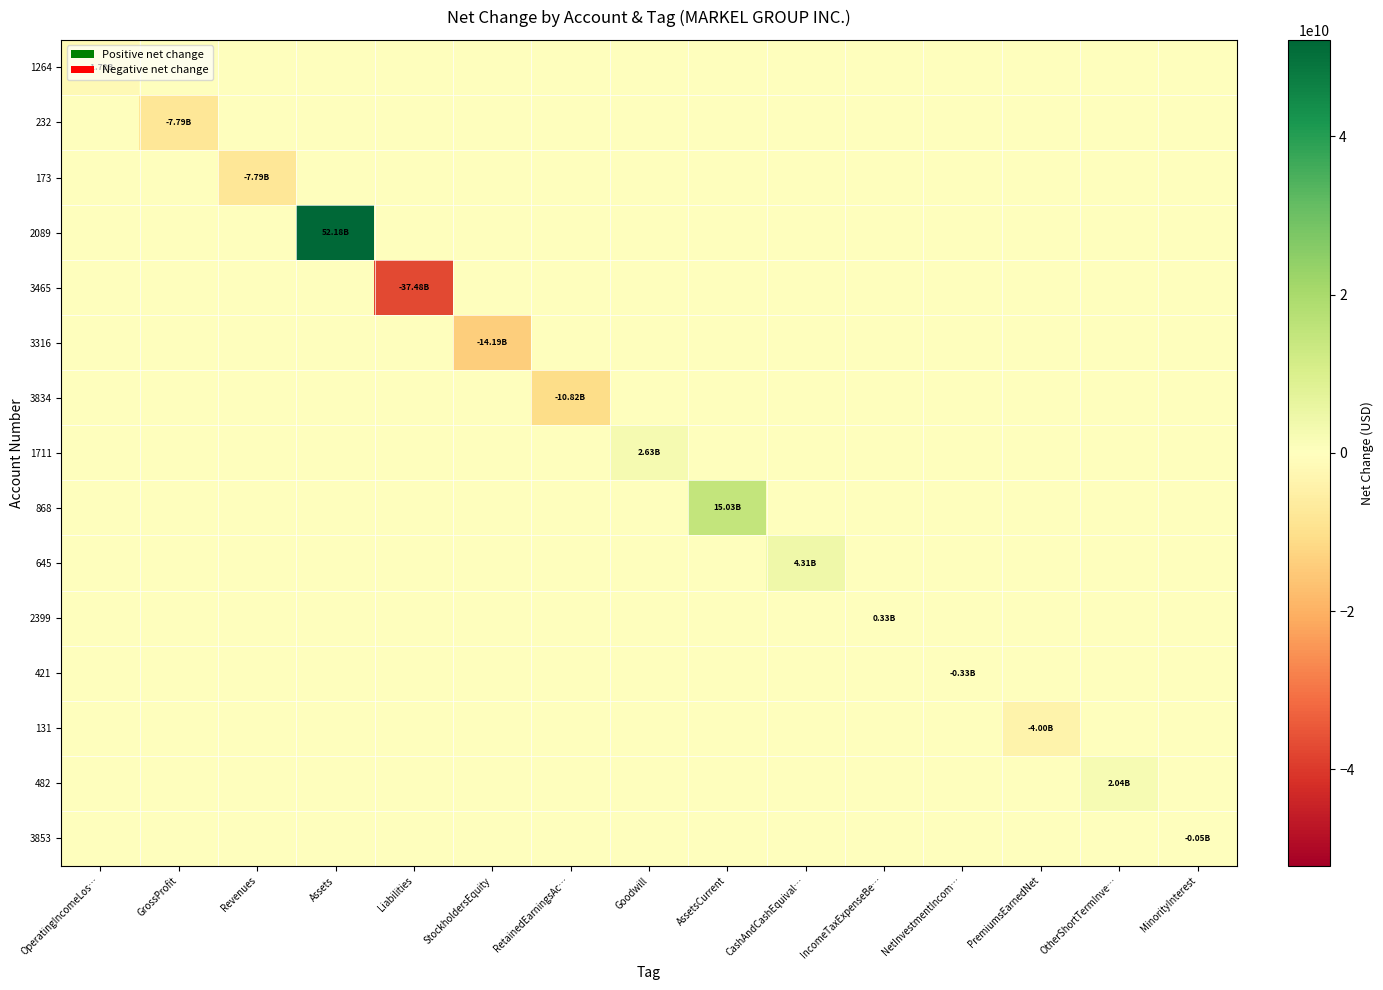

Reading left to right, what are all the values shown in this chart?

1264: OperatingIncomeLos…=-1723960000	GrossProfit=0	Revenues=0	Assets=0	Liabilities=0	StockholdersEquity=0	RetainedEarningsAc…=0	Goodwill=0	AssetsCurrent=0	CashAndCashEquival…=0	IncomeTaxExpenseBe…=0	NetInvestmentIncom…=0	PremiumsEarnedNet=0	OtherShortTermInve…=0	MinorityInterest=0
232: OperatingIncomeLos…=0	GrossProfit=-7785925000	Revenues=0	Assets=0	Liabilities=0	StockholdersEquity=0	RetainedEarningsAc…=0	Goodwill=0	AssetsCurrent=0	CashAndCashEquival…=0	IncomeTaxExpenseBe…=0	NetInvestmentIncom…=0	PremiumsEarnedNet=0	OtherShortTermInve…=0	MinorityInterest=0
173: OperatingIncomeLos…=0	GrossProfit=0	Revenues=-7785925000	Assets=0	Liabilities=0	StockholdersEquity=0	RetainedEarningsAc…=0	Goodwill=0	AssetsCurrent=0	CashAndCashEquival…=0	IncomeTaxExpenseBe…=0	NetInvestmentIncom…=0	PremiumsEarnedNet=0	OtherShortTermInve…=0	MinorityInterest=0
2089: OperatingIncomeLos…=0	GrossProfit=0	Revenues=0	Assets=52184133000	Liabilities=0	StockholdersEquity=0	RetainedEarningsAc…=0	Goodwill=0	AssetsCurrent=0	CashAndCashEquival…=0	IncomeTaxExpenseBe…=0	NetInvestmentIncom…=0	PremiumsEarnedNet=0	OtherShortTermInve…=0	MinorityInterest=0
3465: OperatingIncomeLos…=0	GrossProfit=0	Revenues=0	Assets=0	Liabilities=-37480610000	StockholdersEquity=0	RetainedEarningsAc…=0	Goodwill=0	AssetsCurrent=0	CashAndCashEquival…=0	IncomeTaxExpenseBe…=0	NetInvestmentIncom…=0	PremiumsEarnedNet=0	OtherShortTermInve…=0	MinorityInterest=0
3316: OperatingIncomeLos…=0	GrossProfit=0	Revenues=0	Assets=0	Liabilities=0	StockholdersEquity=-14185499000	RetainedEarningsAc…=0	Goodwill=0	AssetsCurrent=0	CashAndCashEquival…=0	IncomeTaxExpenseBe…=0	NetInvestmentIncom…=0	PremiumsEarnedNet=0	OtherShortTermInve…=0	MinorityInterest=0
3834: OperatingIncomeLos…=0	GrossProfit=0	Revenues=0	Assets=0	Liabilities=0	StockholdersEquity=0	RetainedEarningsAc…=-10818989000	Goodwill=0	AssetsCurrent=0	CashAndCashEquival…=0	IncomeTaxExpenseBe…=0	NetInvestmentIncom…=0	PremiumsEarnedNet=0	OtherShortTermInve…=0	MinorityInterest=0
1711: OperatingIncomeLos…=0	GrossProfit=0	Revenues=0	Assets=0	Liabilities=0	StockholdersEquity=0	RetainedEarningsAc…=0	Goodwill=2626588000	AssetsCurrent=0	CashAndCashEquival…=0	IncomeTaxExpenseBe…=0	NetInvestmentIncom…=0	PremiumsEarnedNet=0	OtherShortTermInve…=0	MinorityInterest=0
868: OperatingIncomeLos…=0	GrossProfit=0	Revenues=0	Assets=0	Liabilities=0	StockholdersEquity=0	RetainedEarningsAc…=0	Goodwill=0	AssetsCurrent=15033805000	CashAndCashEquival…=0	IncomeTaxExpenseBe…=0	NetInvestmentIncom…=0	PremiumsEarnedNet=0	OtherShortTermInve…=0	MinorityInterest=0
645: OperatingIncomeLos…=0	GrossProfit=0	Revenues=0	Assets=0	Liabilities=0	StockholdersEquity=0	RetainedEarningsAc…=0	Goodwill=0	AssetsCurrent=0	CashAndCashEquival…=4305884000	IncomeTaxExpenseBe…=0	NetInvestmentIncom…=0	PremiumsEarnedNet=0	OtherShortTermInve…=0	MinorityInterest=0
2399: OperatingIncomeLos…=0	GrossProfit=0	Revenues=0	Assets=0	Liabilities=0	StockholdersEquity=0	RetainedEarningsAc…=0	Goodwill=0	AssetsCurrent=0	CashAndCashEquival…=0	IncomeTaxExpenseBe…=325668000	NetInvestmentIncom…=0	PremiumsEarnedNet=0	OtherShortTermInve…=0	MinorityInterest=0
421: OperatingIncomeLos…=0	GrossProfit=0	Revenues=0	Assets=0	Liabilities=0	StockholdersEquity=0	RetainedEarningsAc…=0	Goodwill=0	AssetsCurrent=0	CashAndCashEquival…=0	IncomeTaxExpenseBe…=0	NetInvestmentIncom…=-329028000	PremiumsEarnedNet=0	OtherShortTermInve…=0	MinorityInterest=0
131: OperatingIncomeLos…=0	GrossProfit=0	Revenues=0	Assets=0	Liabilities=0	StockholdersEquity=0	RetainedEarningsAc…=0	Goodwill=0	AssetsCurrent=0	CashAndCashEquival…=0	IncomeTaxExpenseBe…=0	NetInvestmentIncom…=0	PremiumsEarnedNet=-3998847000	OtherShortTermInve…=0	MinorityInterest=0
482: OperatingIncomeLos…=0	GrossProfit=0	Revenues=0	Assets=0	Liabilities=0	StockholdersEquity=0	RetainedEarningsAc…=0	Goodwill=0	AssetsCurrent=0	CashAndCashEquival…=0	IncomeTaxExpenseBe…=0	NetInvestmentIncom…=0	PremiumsEarnedNet=0	OtherShortTermInve…=2039061000	MinorityInterest=0
3853: OperatingIncomeLos…=0	GrossProfit=0	Revenues=0	Assets=0	Liabilities=0	StockholdersEquity=0	RetainedEarningsAc…=0	Goodwill=0	AssetsCurrent=0	CashAndCashEquival…=0	IncomeTaxExpenseBe…=0	NetInvestmentIncom…=0	PremiumsEarnedNet=0	OtherShortTermInve…=0	MinorityInterest=-53582000